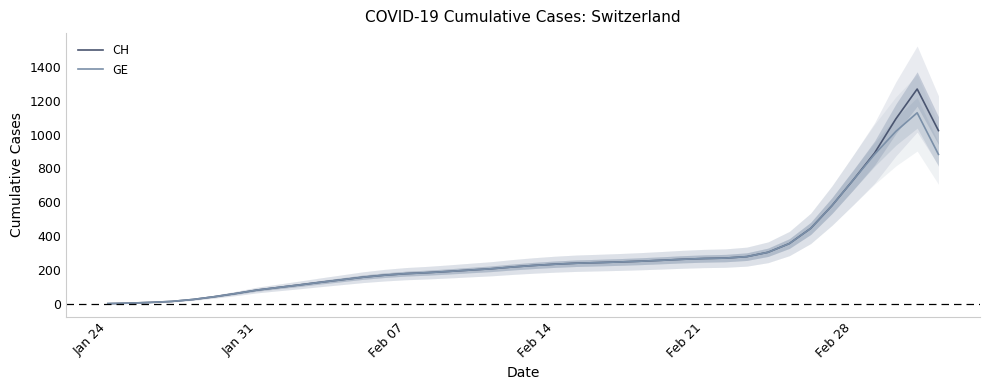

What is the maximum value for CH?

1268.5